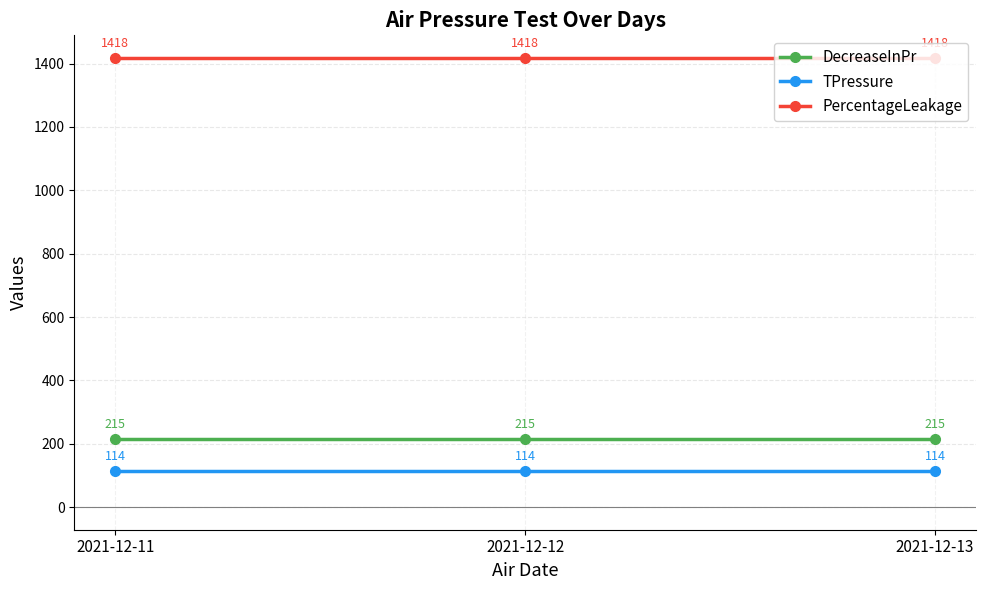

What is the sum of the PercentageLeakage values at 2021-12-13 and 2021-12-12?

2836